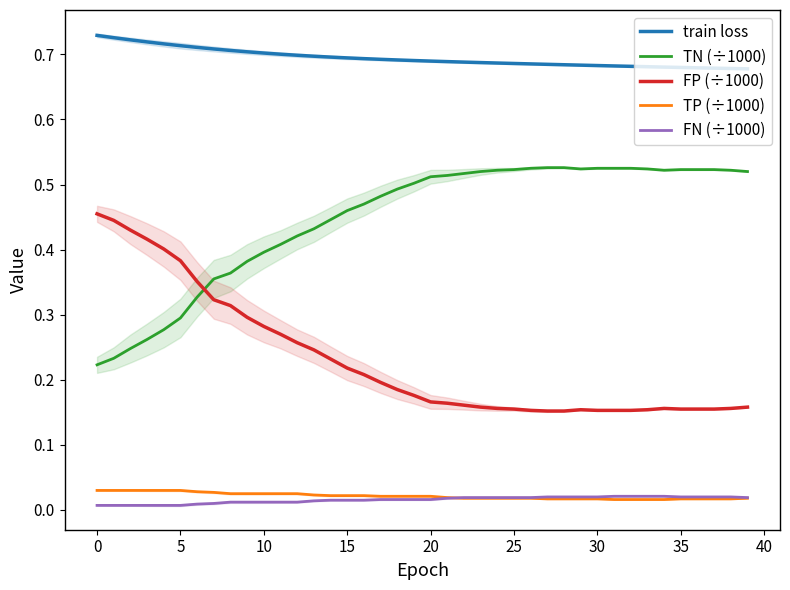

True or false: TN (÷1000) and FN (÷1000) cross at least once.

False